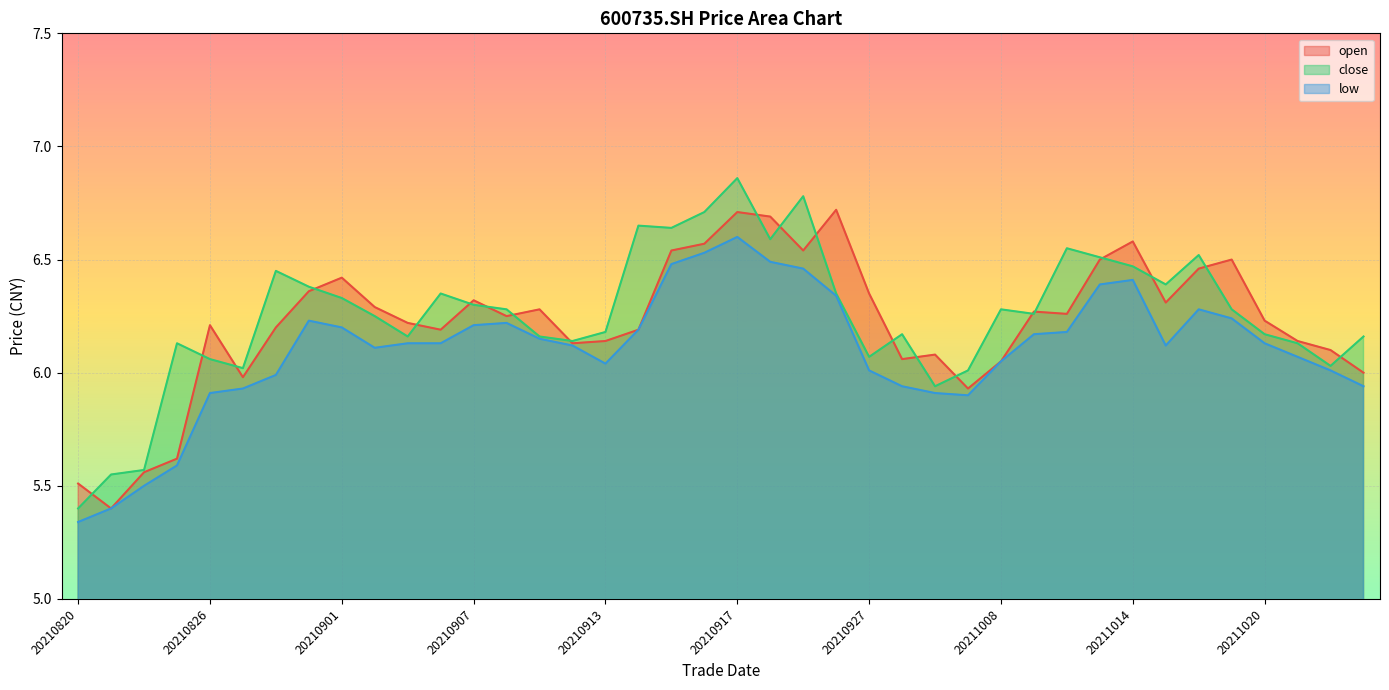

List the series in order of their peak value, lowest first.

low, open, close